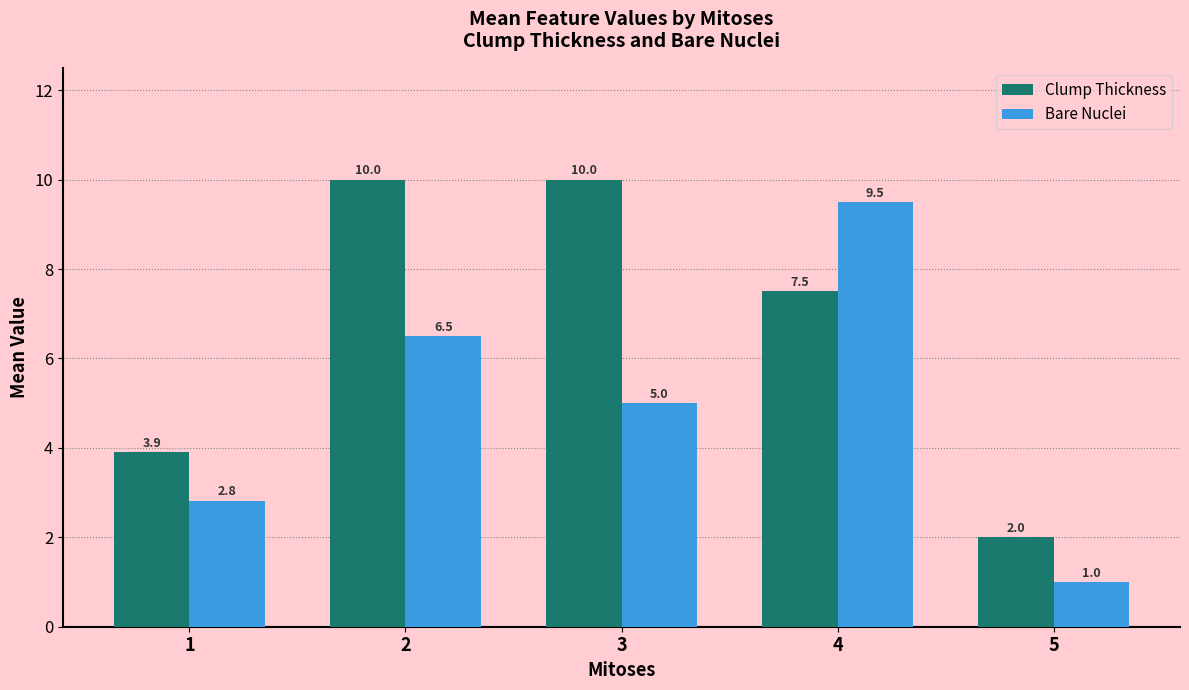

At which category is the sum across all series the highest?

4